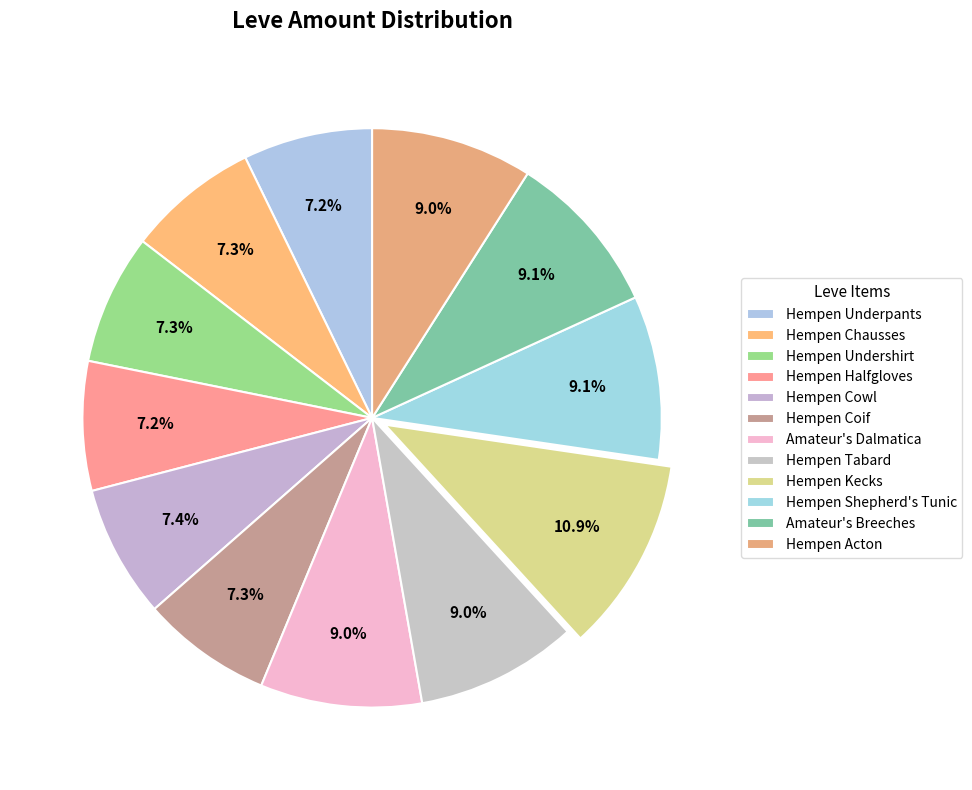

To the nearest percent, what portion does Amateur's Dalmatica represent?

9%